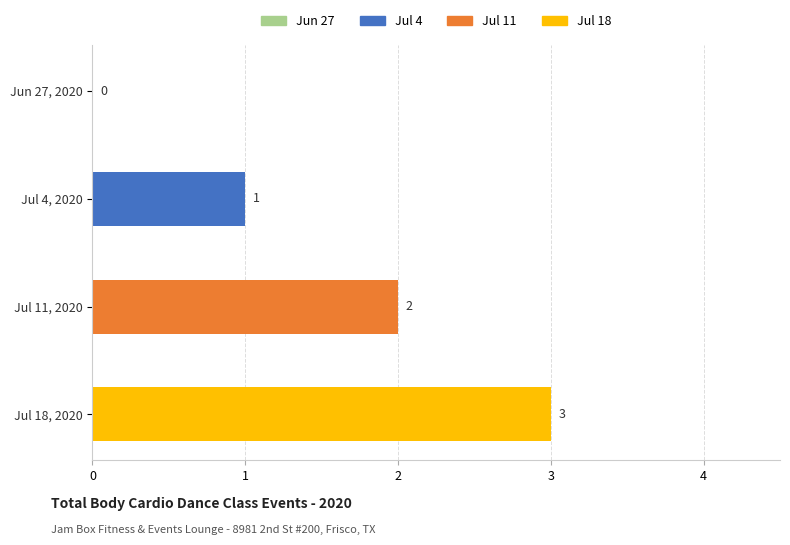

True or false: the data shows 0 at Jun 27, 2020.

True